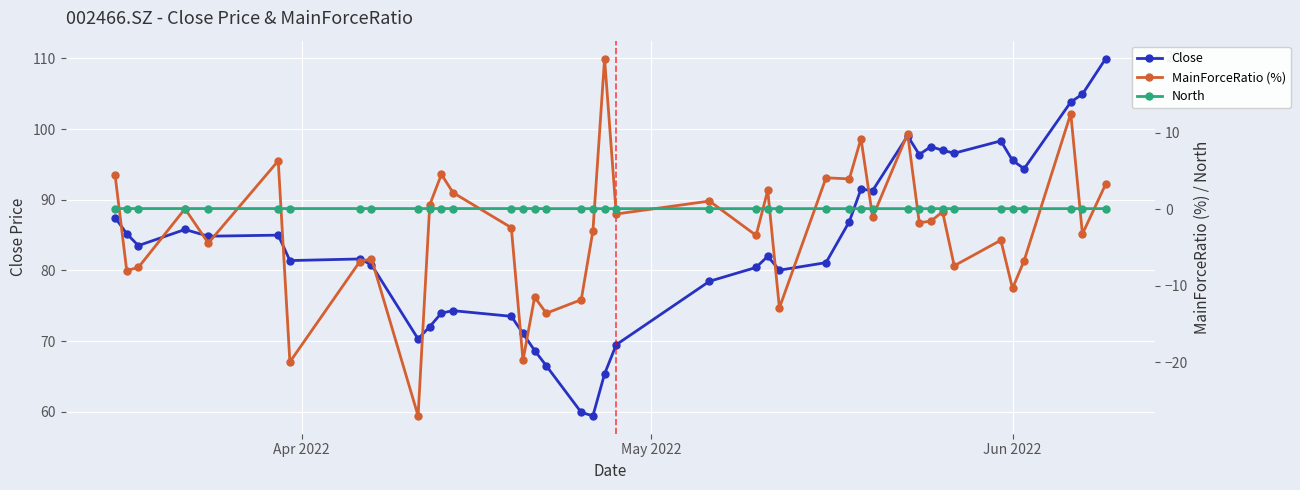

True or false: Close and North intersect in this chart.

False